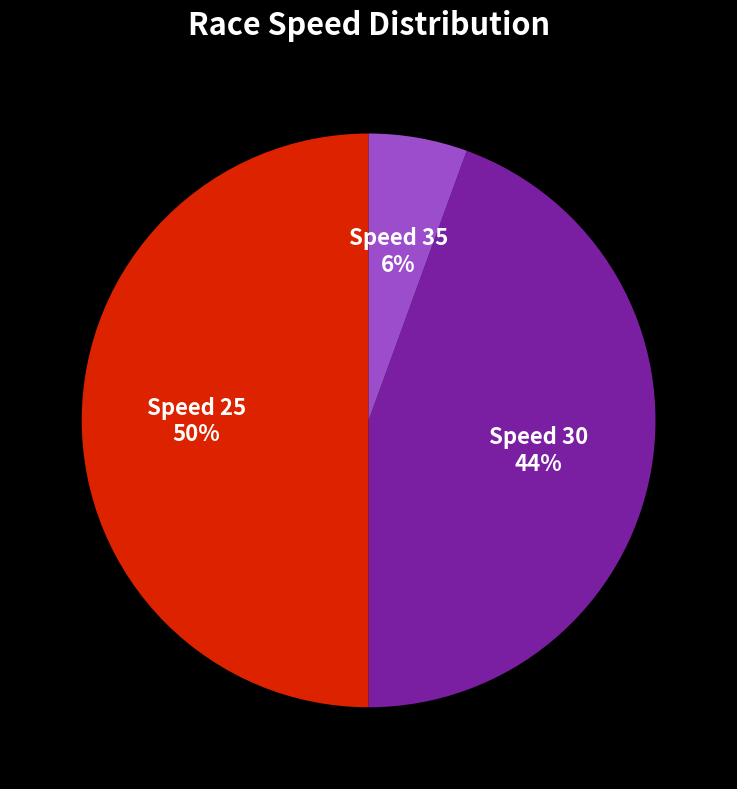

How many segments does this pie chart have?

3